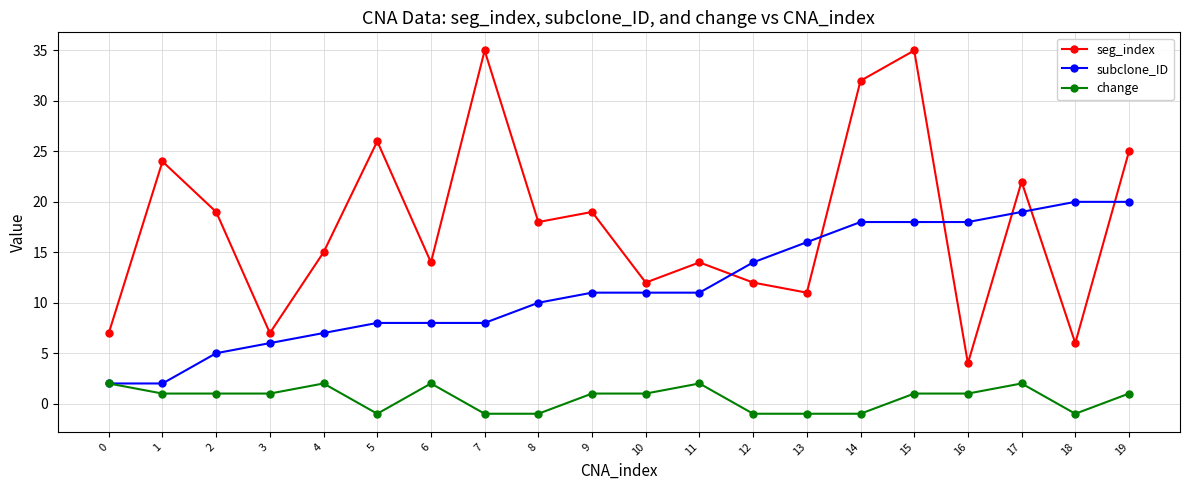

What is the value of the seg_index point at the 17th from the left?

4